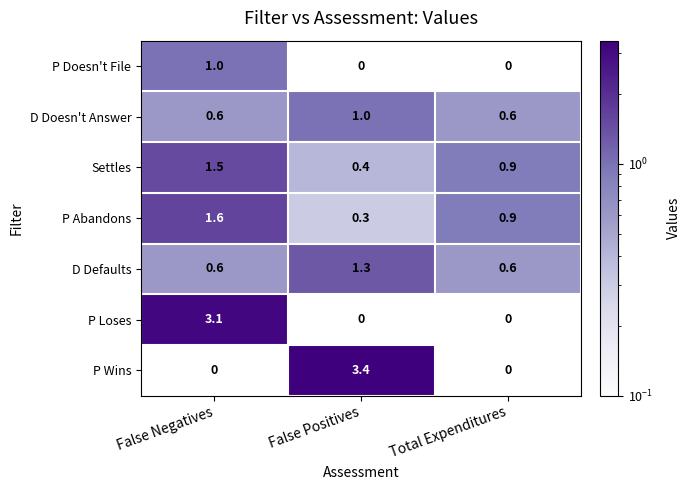

Is it true that D Doesn't Answer equals 0.9 at Total Expenditures?

False